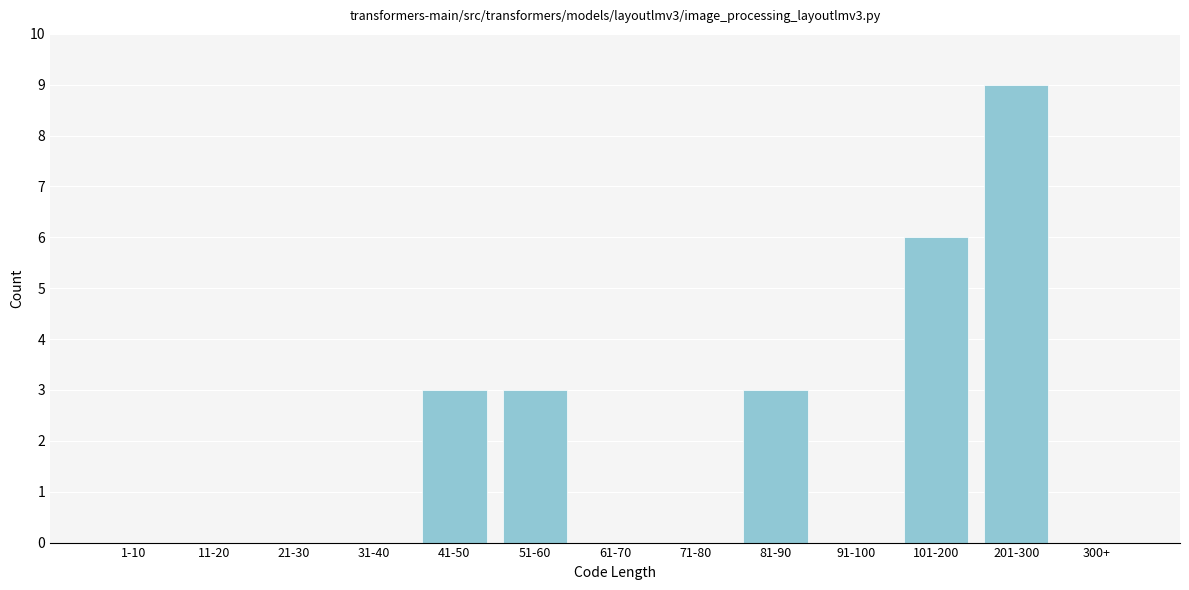

Reading right to left, transcribe all the data shown in this chart.

300+=0	201-300=9	101-200=6	91-100=0	81-90=3	71-80=0	61-70=0	51-60=3	41-50=3	31-40=0	21-30=0	11-20=0	1-10=0